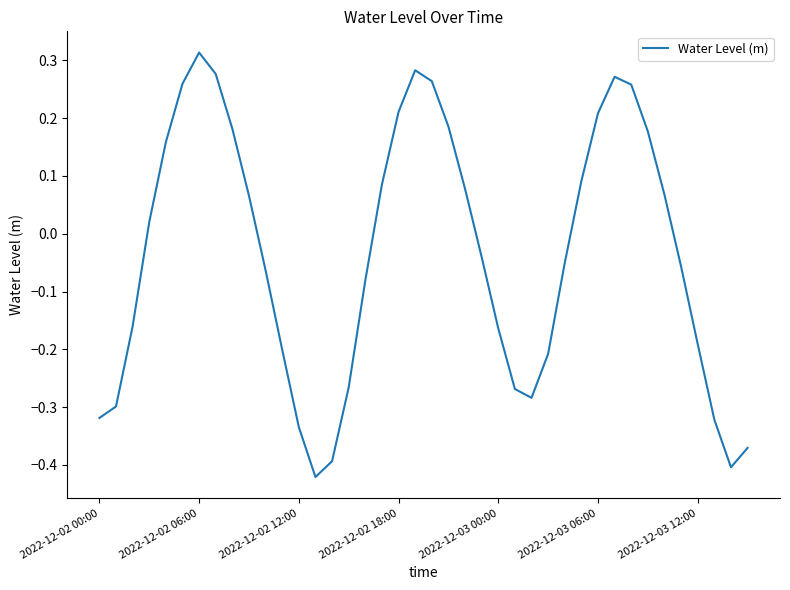

What is the difference between the maximum and minimum values?

0.7